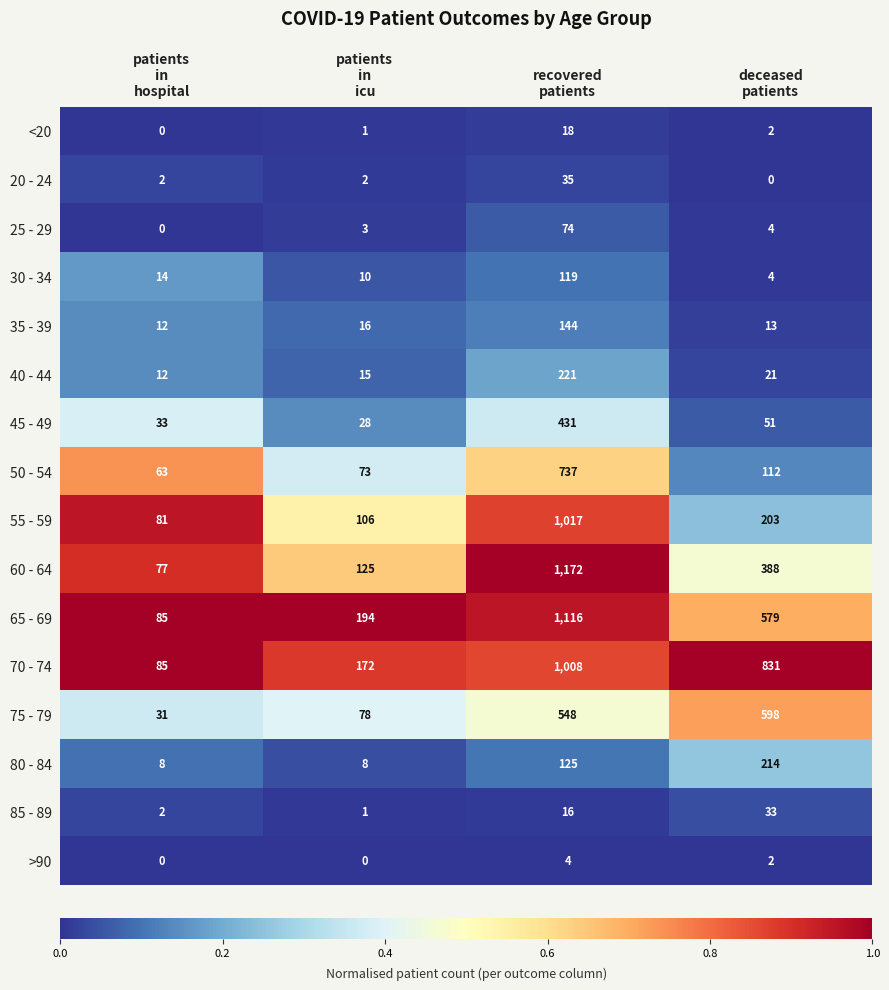

At how many categories does at least one series exceed 0?

4